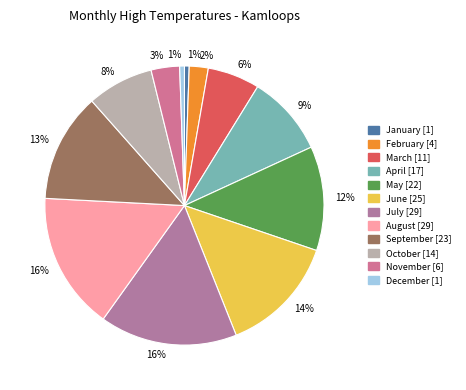

True or false: October accounts for 8% of the total.

True